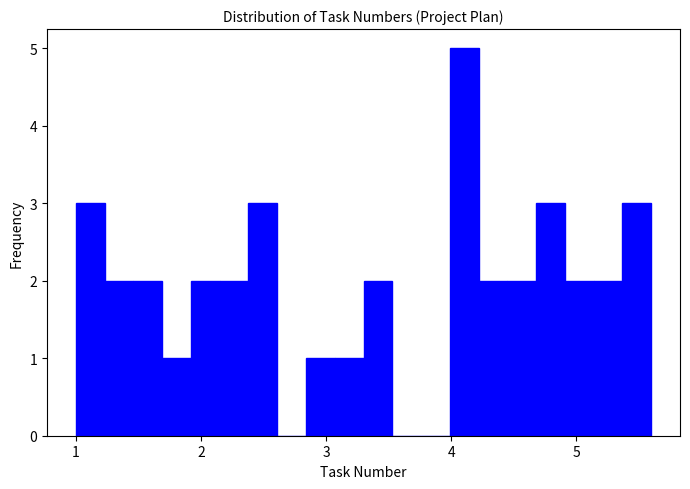

Around what value on the x-axis is the tallest bar? Give the approximate position of its centre, as read against the axis.

4.1